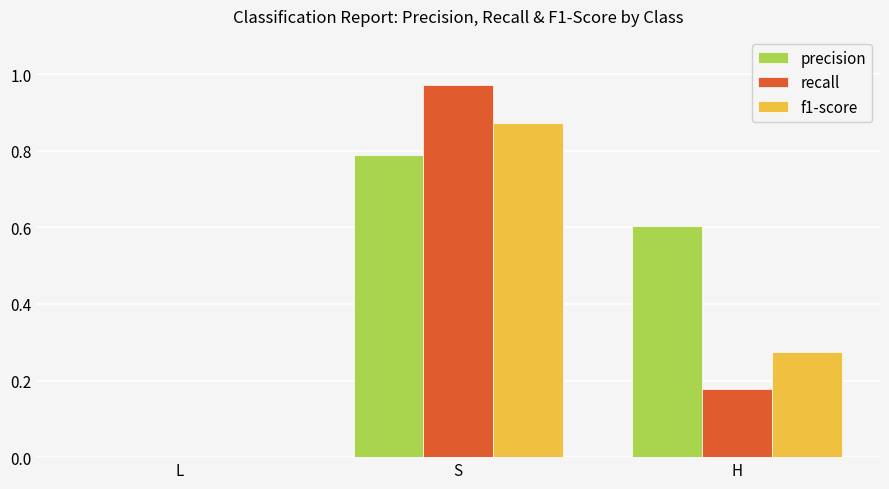

What is the difference between the precision values at L and S?

0.8